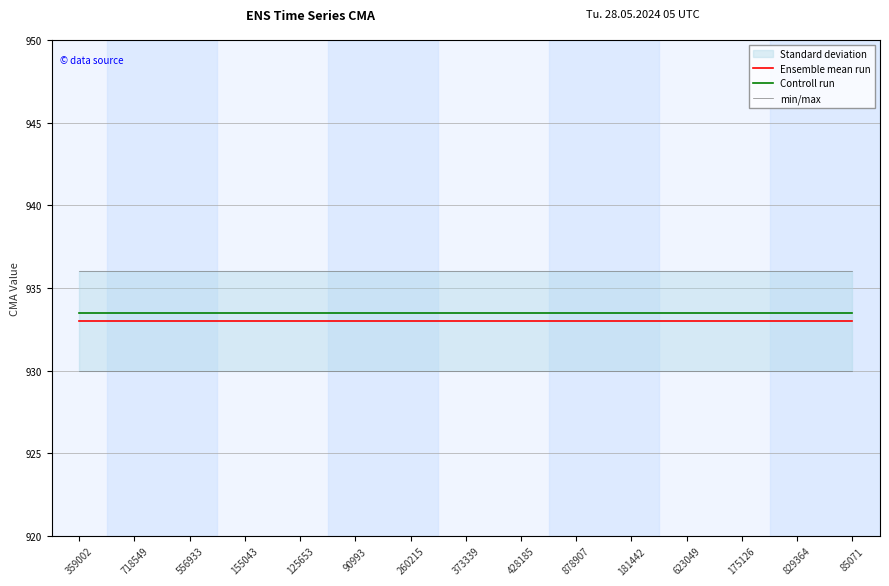

Reading right to left, list all the values displayed in this chart.

Ensemble mean run: 85071=933.0	829364=933.0	175126=933.0	623049=933.0	181442=933.0	878907=933.0	428185=933.0	373339=933.0	260215=933.0	90993=933.0	125653=933.0	155043=933.0	556933=933.0	718549=933.0	359002=933.0
Controll run: 85071=933.5	829364=933.5	175126=933.5	623049=933.5	181442=933.5	878907=933.5	428185=933.5	373339=933.5	260215=933.5	90993=933.5	125653=933.5	155043=933.5	556933=933.5	718549=933.5	359002=933.5
min/max: 85071=930.0	829364=930.0	175126=930.0	623049=930.0	181442=930.0	878907=930.0	428185=930.0	373339=930.0	260215=930.0	90993=930.0	125653=930.0	155043=930.0	556933=930.0	718549=930.0	359002=930.0